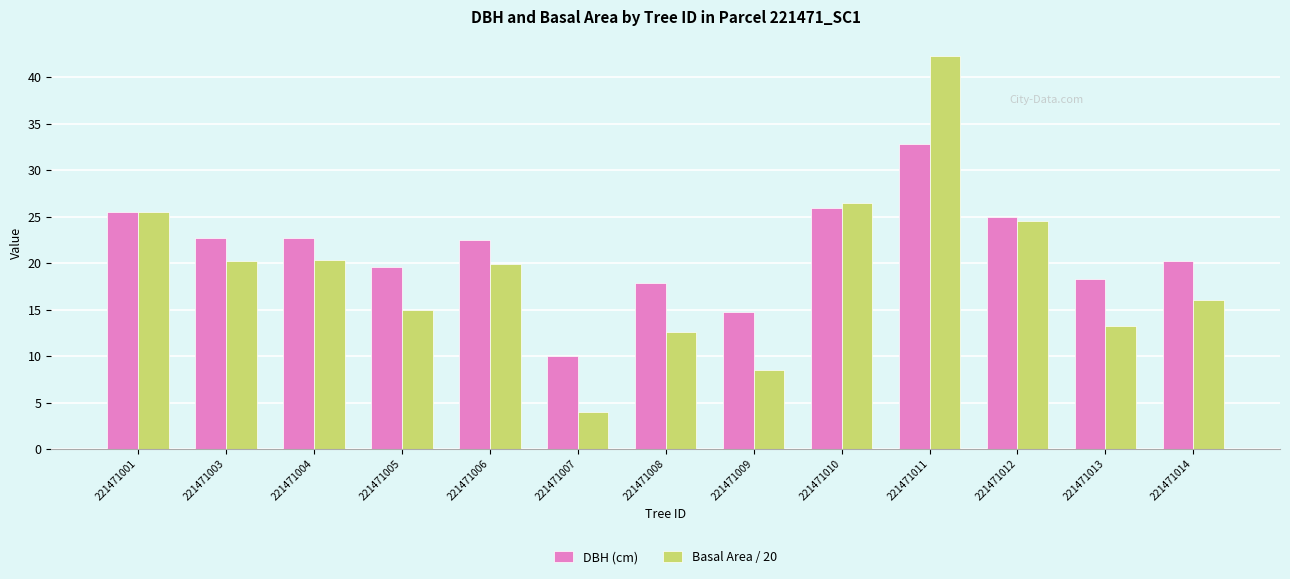

What is the value of the Basal Area / 20 bar at the 7th from the left?

12.6